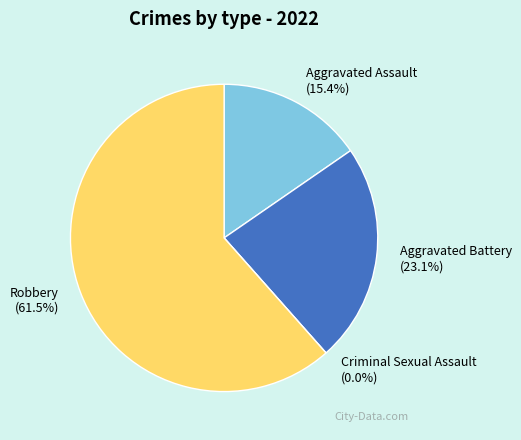

How many segments does this pie chart have?

4